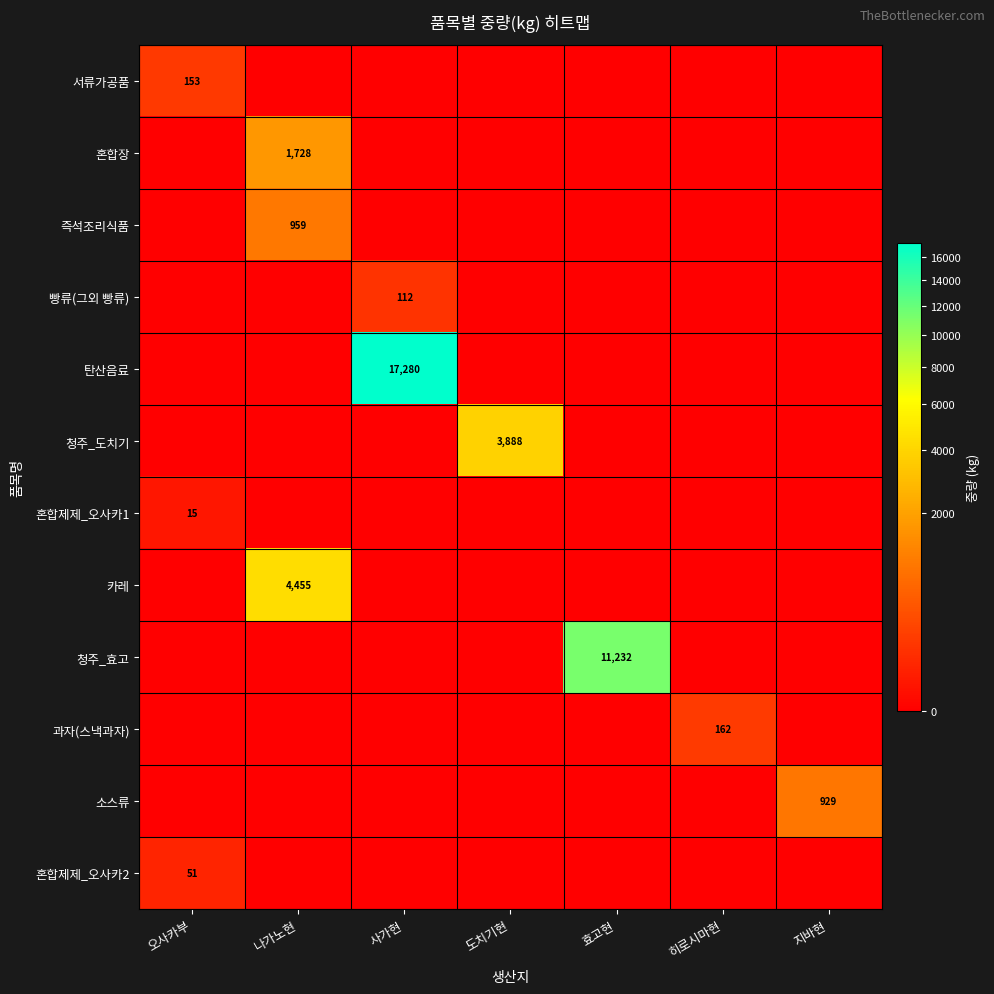

True or false: 혼합제제_오사카2 has a value of 51 at 오사카부.

True